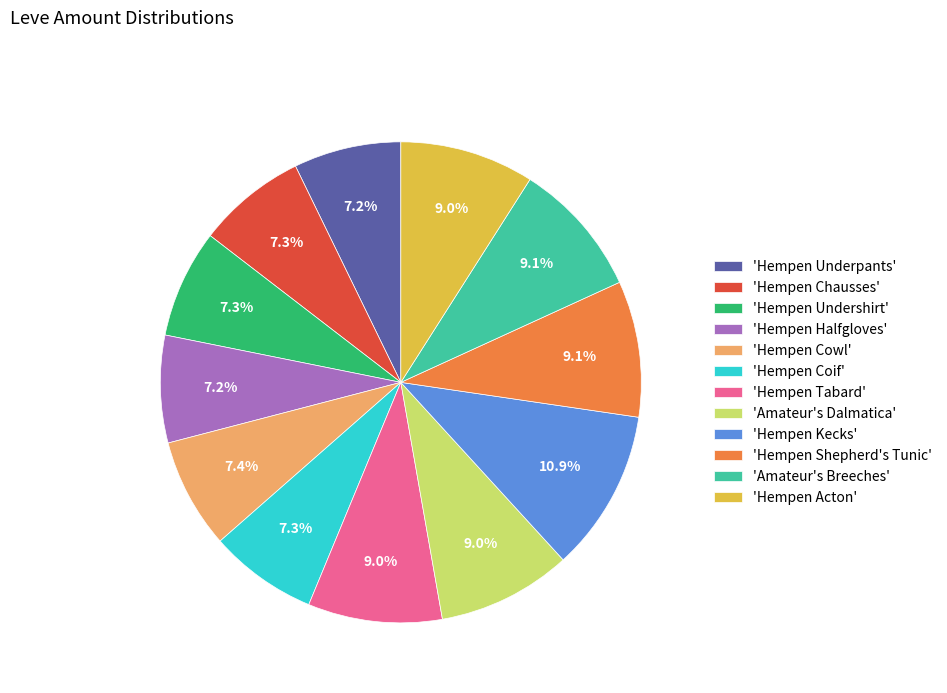

Is there a majority slice in this chart?

No